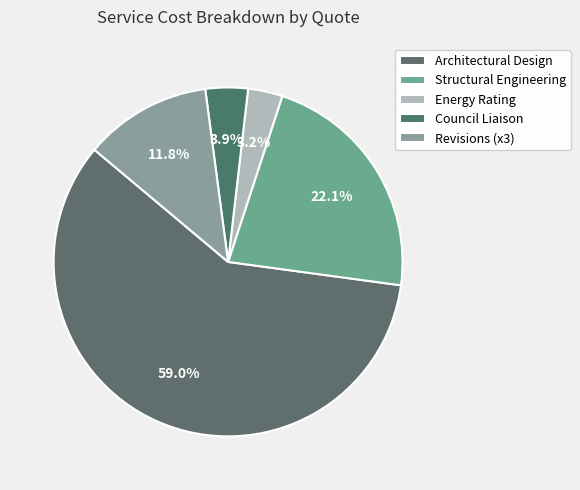

Count the number of slices in the pie.

5